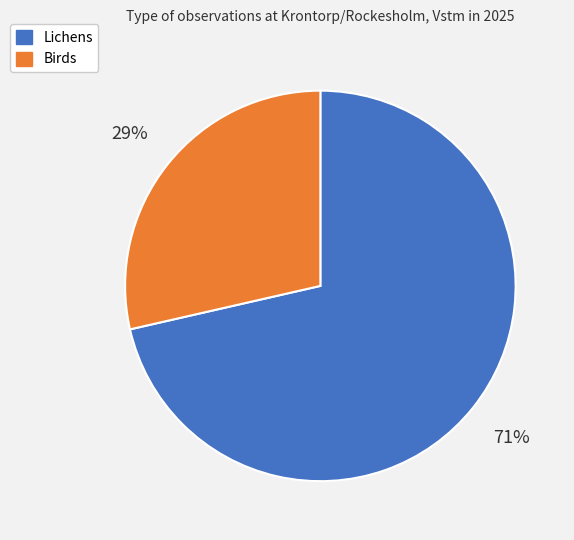

Is the sum of Lichens and Birds greater than half?

Yes